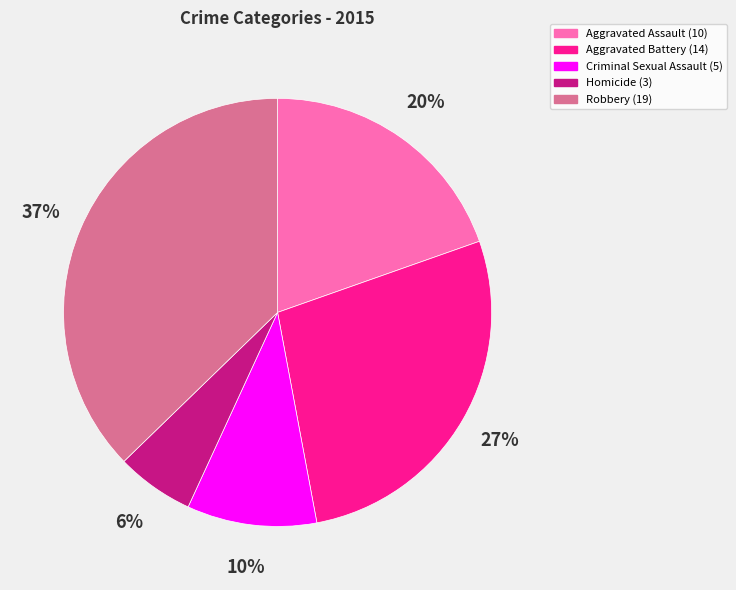

Is there any slice that represents more than half of the pie?

No